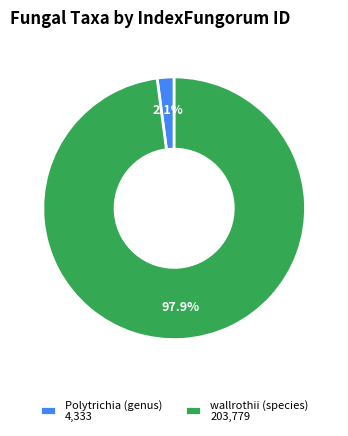

How many segments does this pie chart have?

2